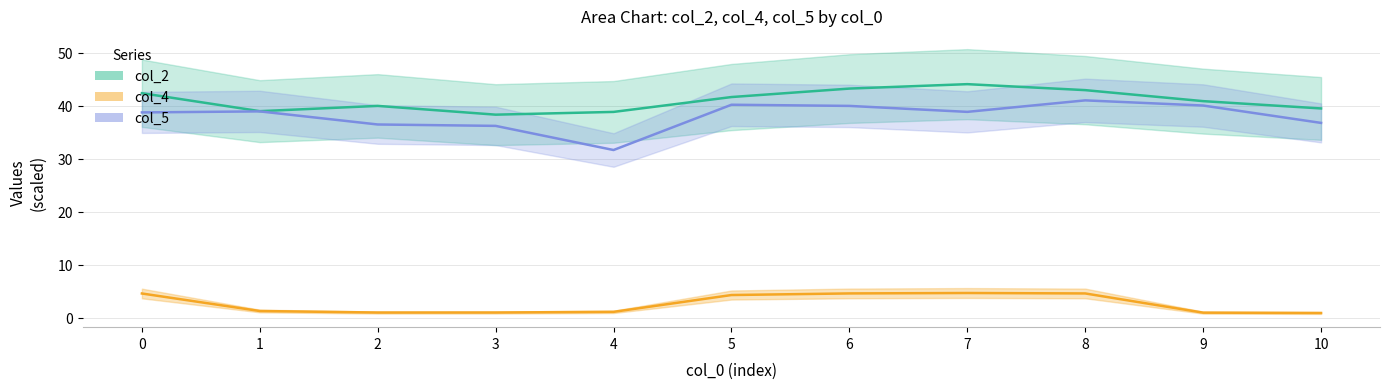

In col_2, how many points are lower than both neighbors (excluding endpoints)?

2